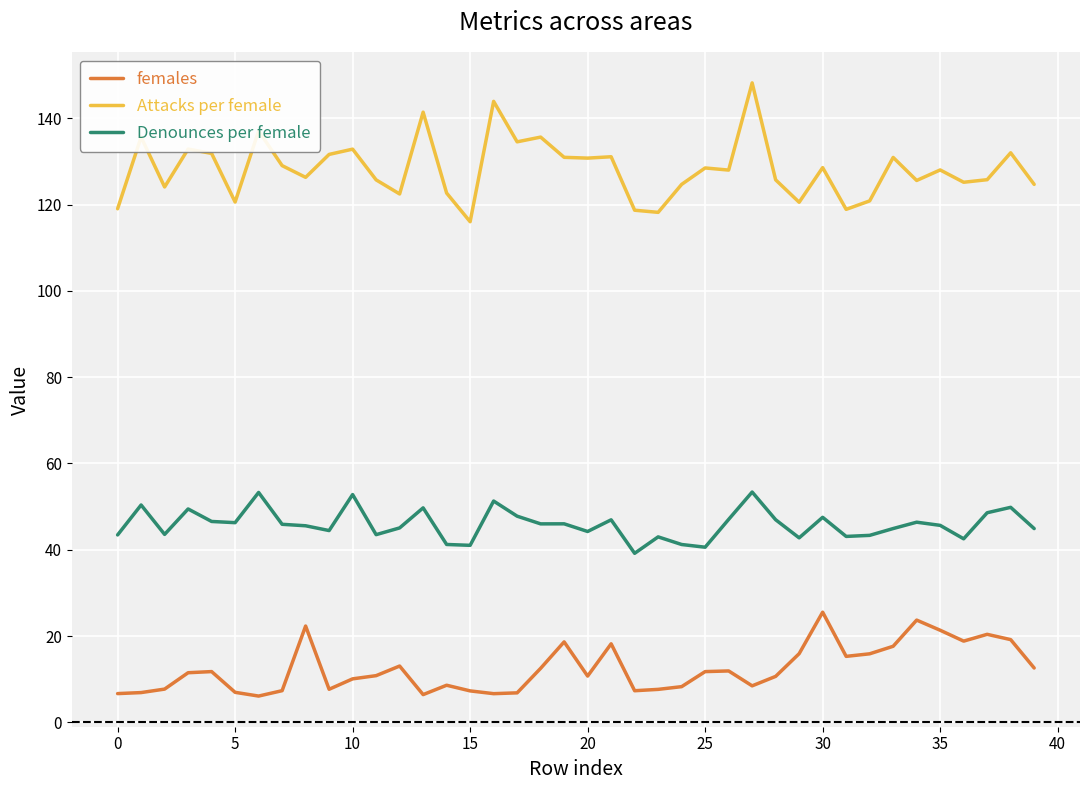

Rank the series by their average value, from highest to lowest.

Attacks per female, Denounces per female, females